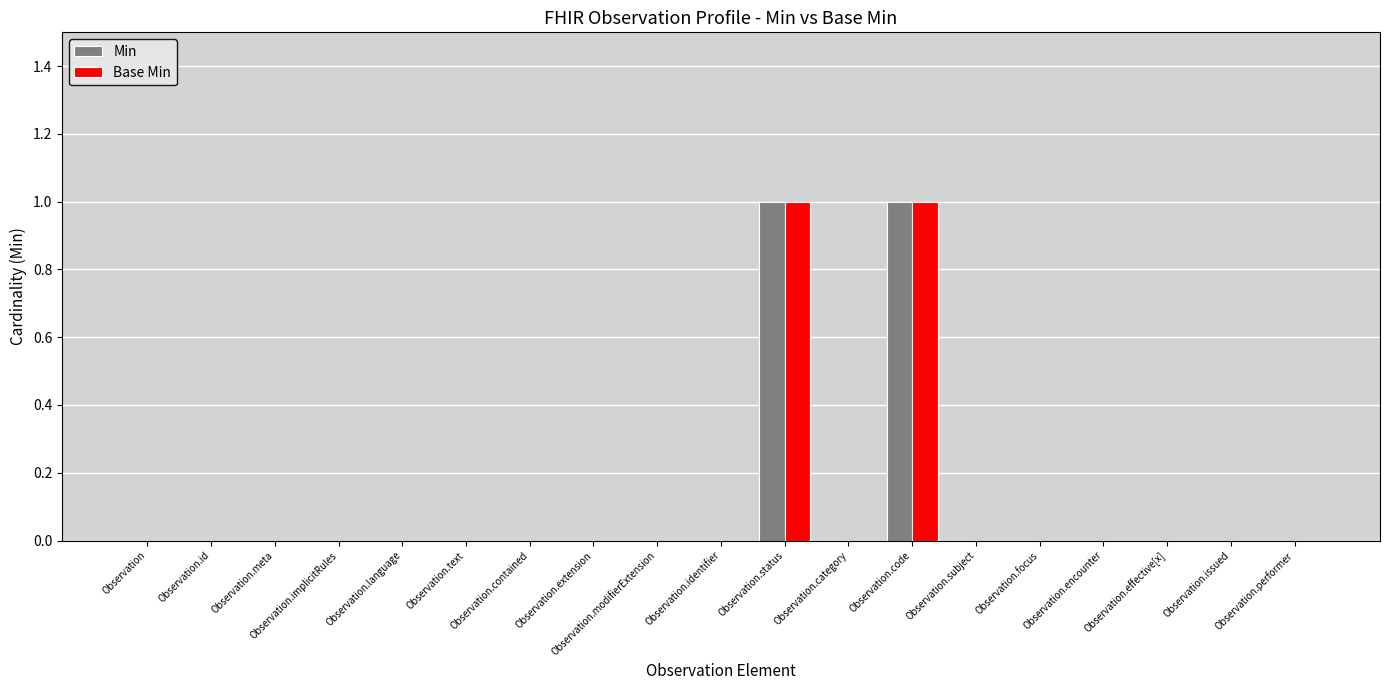

Reading left to right, extract all data points from this chart.

Min: Observation=0	Observation.id=0	Observation.meta=0	Observation.implicitRules=0	Observation.language=0	Observation.text=0	Observation.contained=0	Observation.extension=0	Observation.modifierExtension=0	Observation.identifier=0	Observation.status=1	Observation.category=0	Observation.code=1	Observation.subject=0	Observation.focus=0	Observation.encounter=0	Observation.effective[x]=0	Observation.issued=0	Observation.performer=0
Base Min: Observation=0	Observation.id=0	Observation.meta=0	Observation.implicitRules=0	Observation.language=0	Observation.text=0	Observation.contained=0	Observation.extension=0	Observation.modifierExtension=0	Observation.identifier=0	Observation.status=1	Observation.category=0	Observation.code=1	Observation.subject=0	Observation.focus=0	Observation.encounter=0	Observation.effective[x]=0	Observation.issued=0	Observation.performer=0